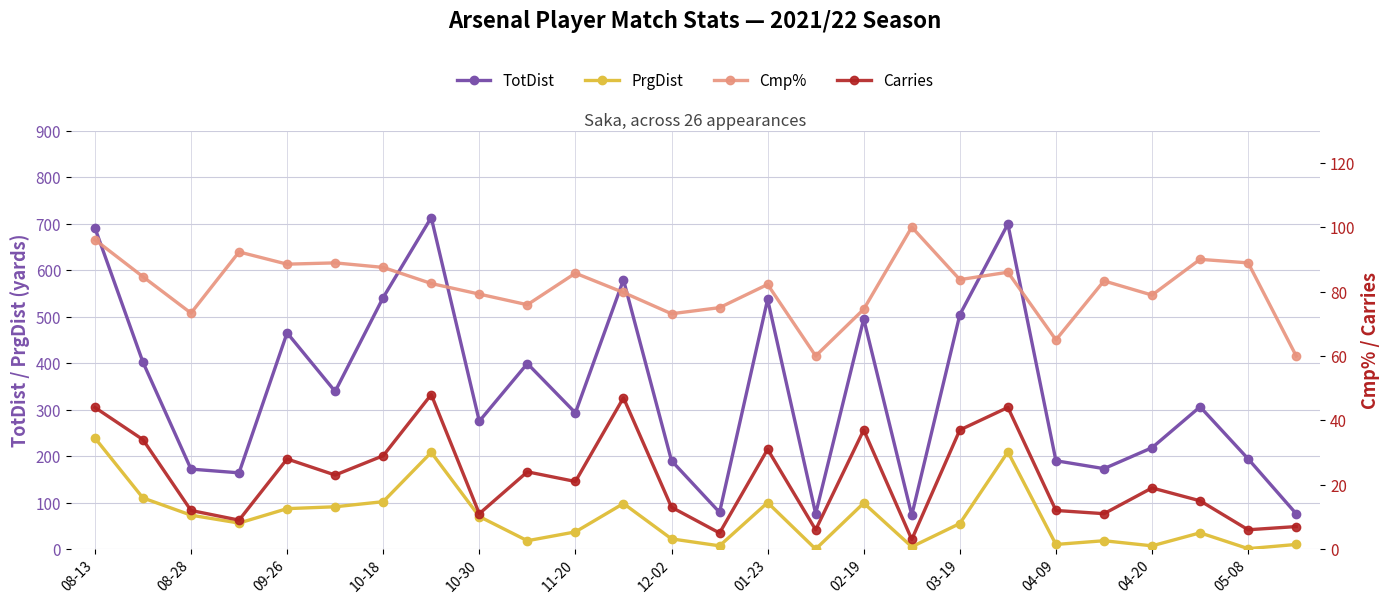

How many interior local peaks does the Cmp% series have?

8